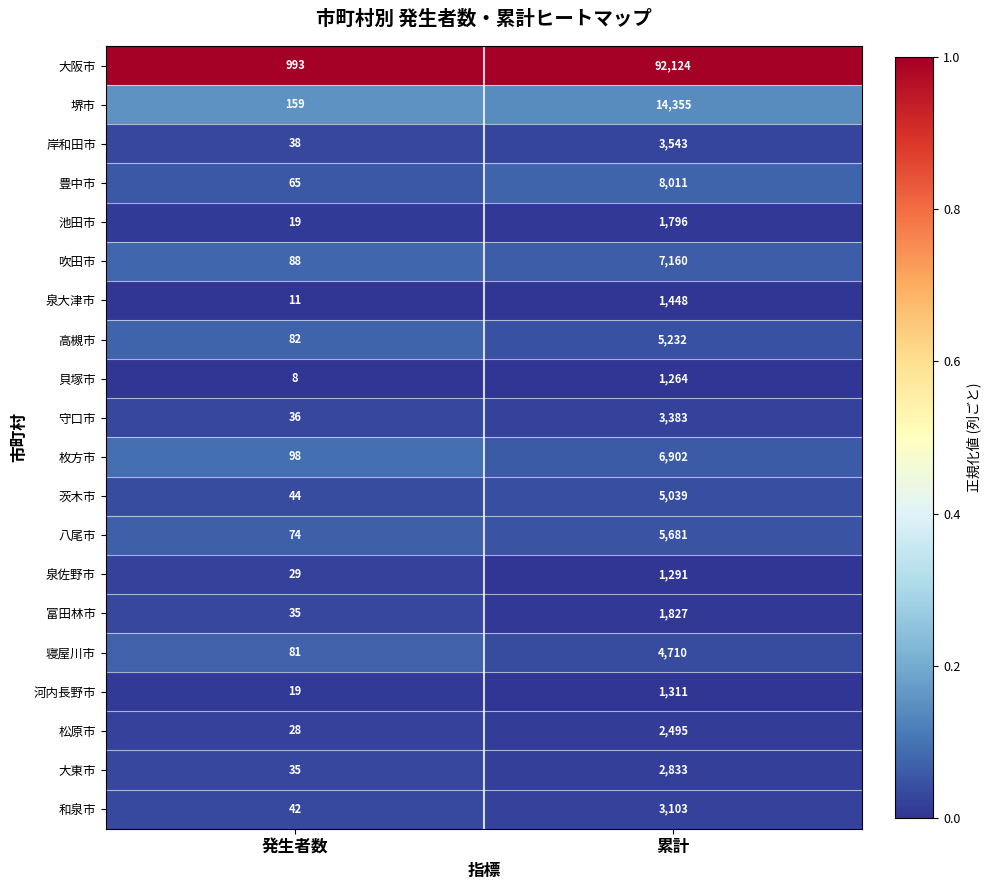

What is the sum of all 寝屋川市 values?

4791